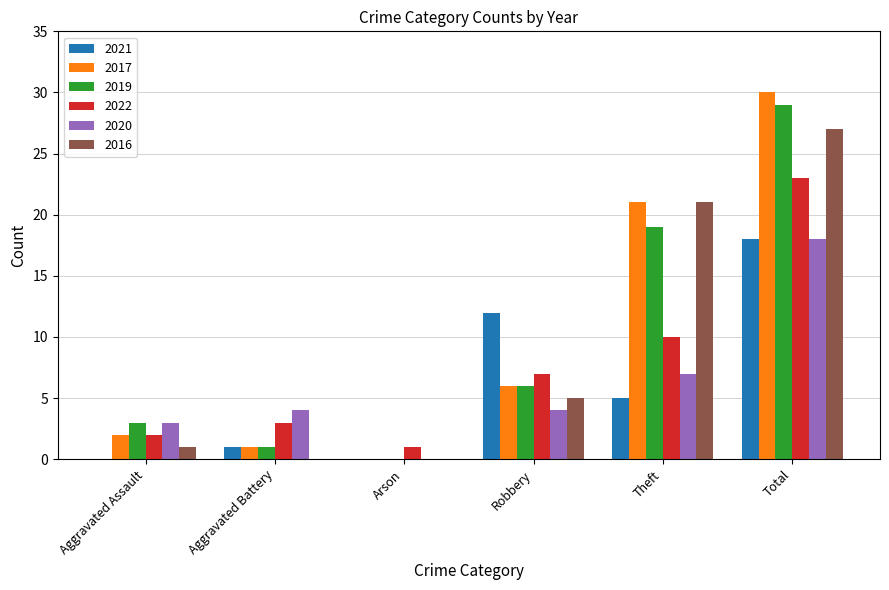

True or false: 2020 has a value of 18 at Total.

True